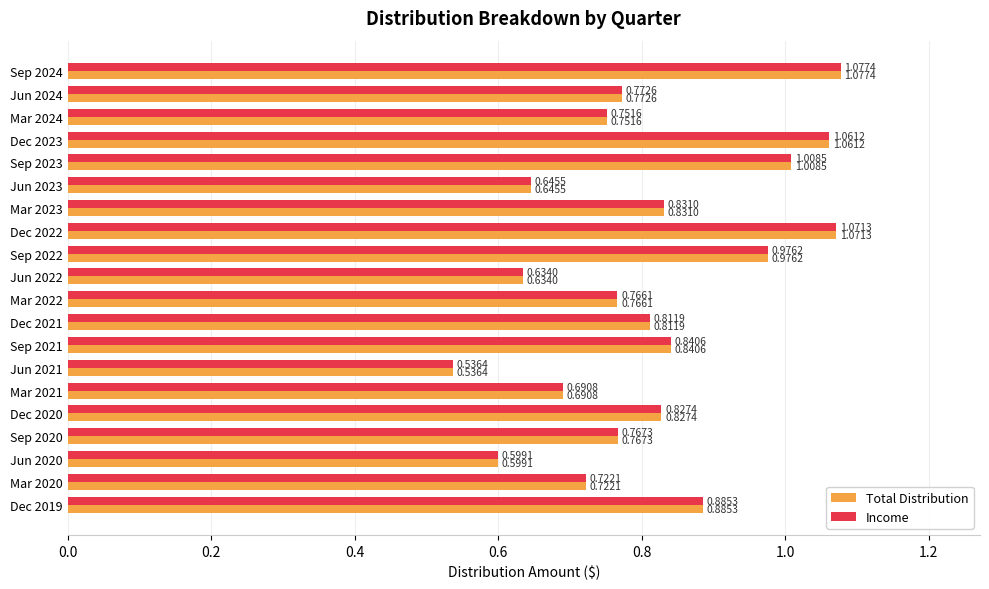

What is the difference between the Total Distribution values at Mar 2024 and Dec 2022?

0.3